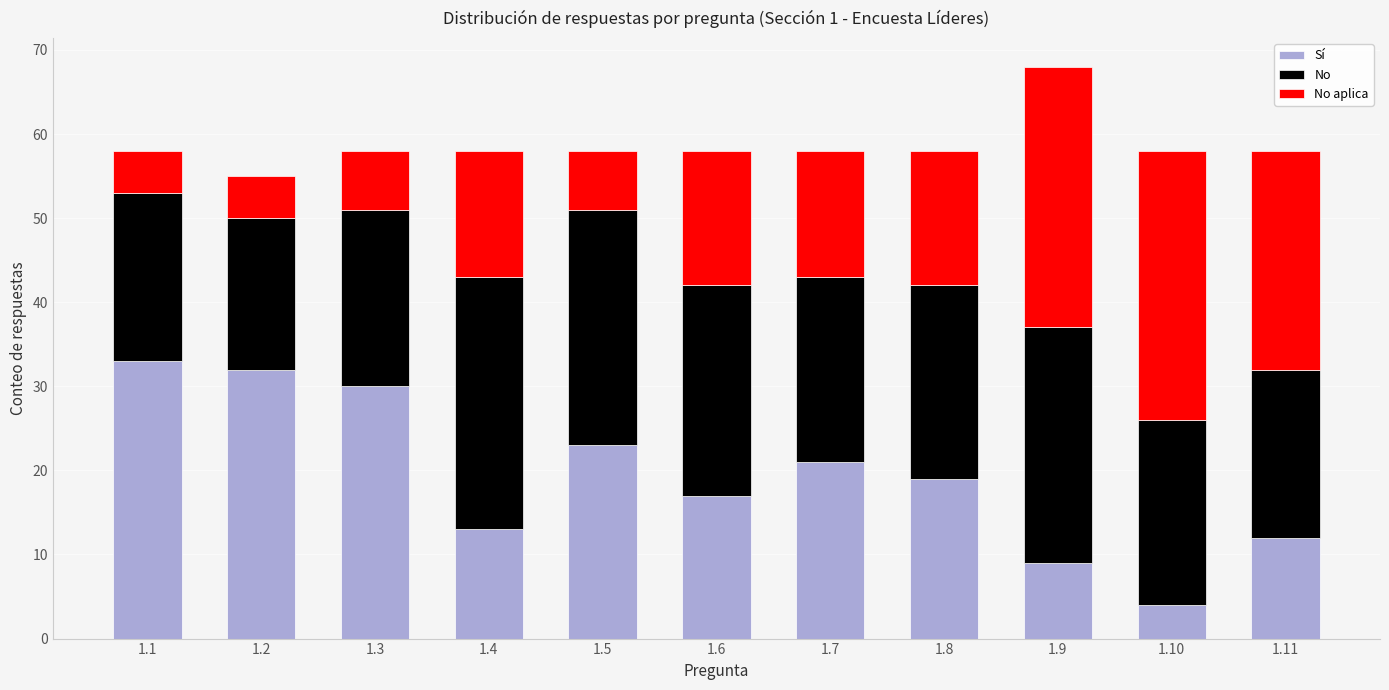

The value of Sí at 1.9 is 16. True or false?

False